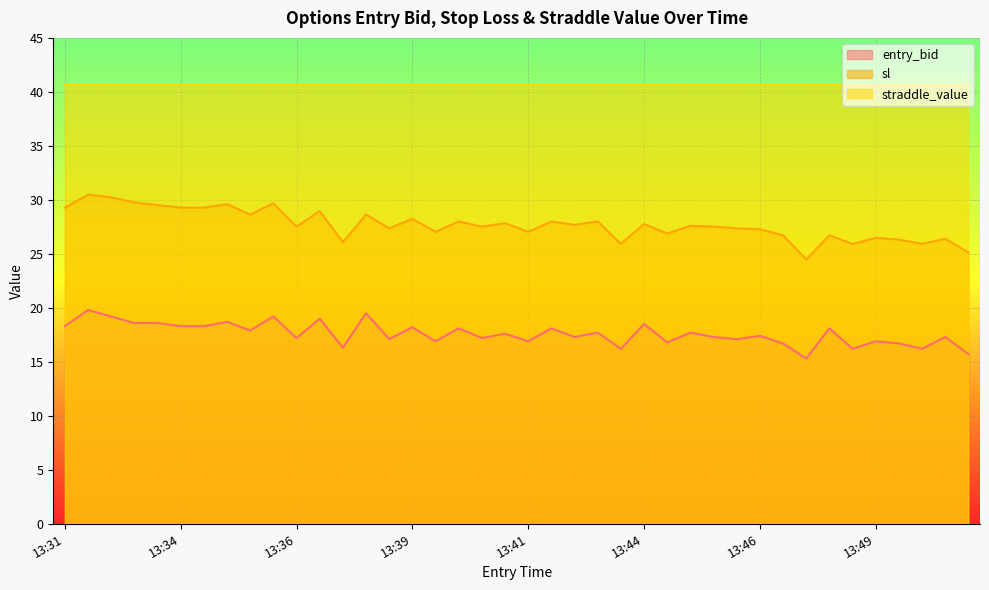

In entry_bid, how many points are higher than both neighbors (excluding endpoints)?

16